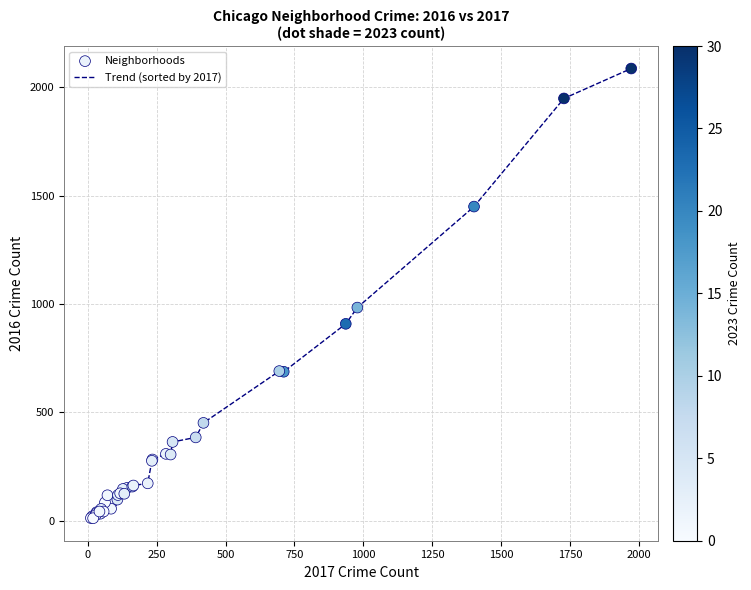

What is the difference between the maximum and minimum values?

2075